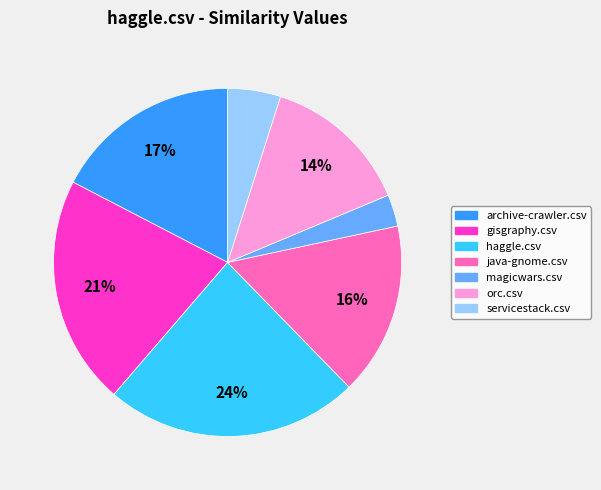

To the nearest percent, what is the difference between the largest and smallest slice percentages?

21%